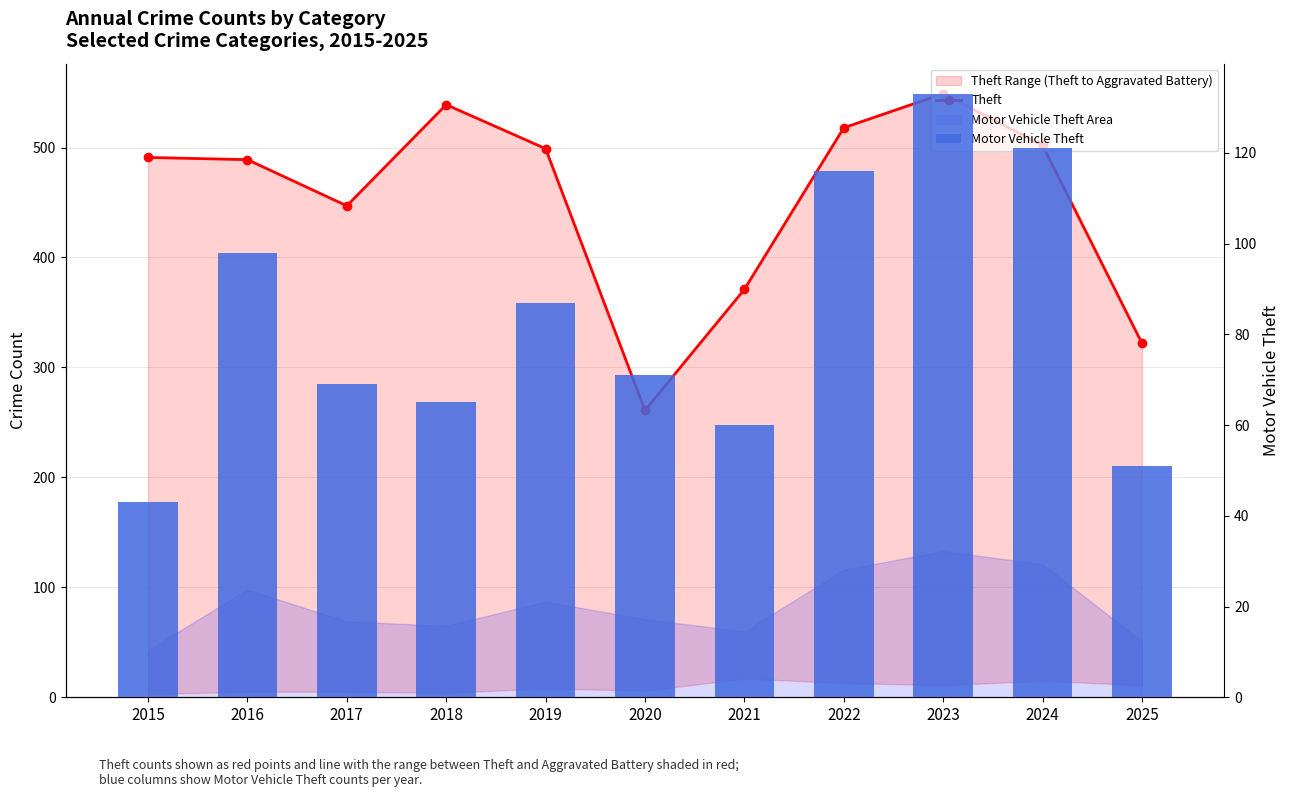

Are the bars grouped side by side (vs. stacked)?

Yes